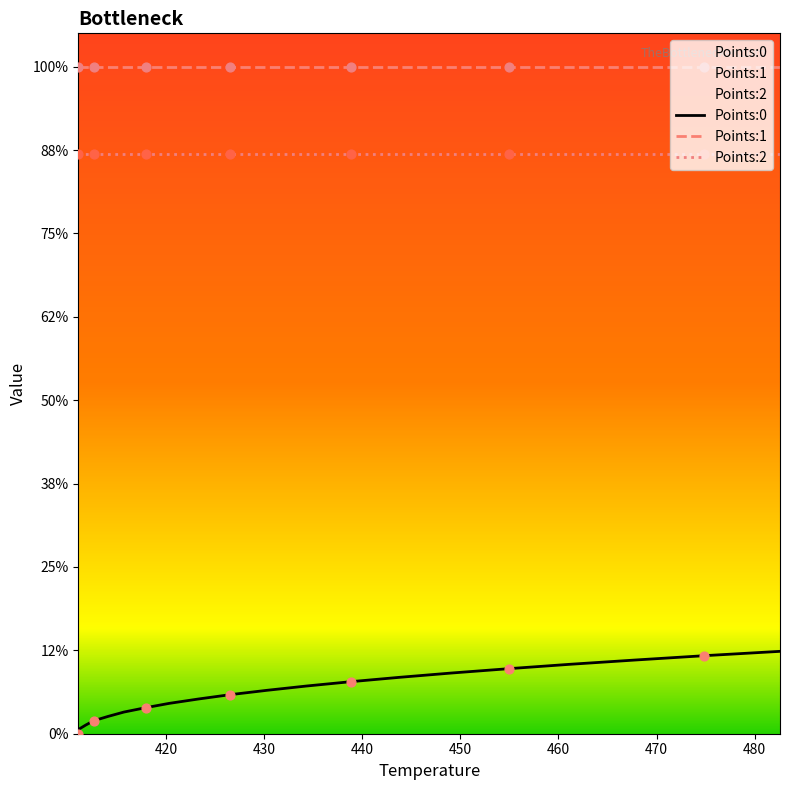

Which series contains the lowest Y value?

Points:0